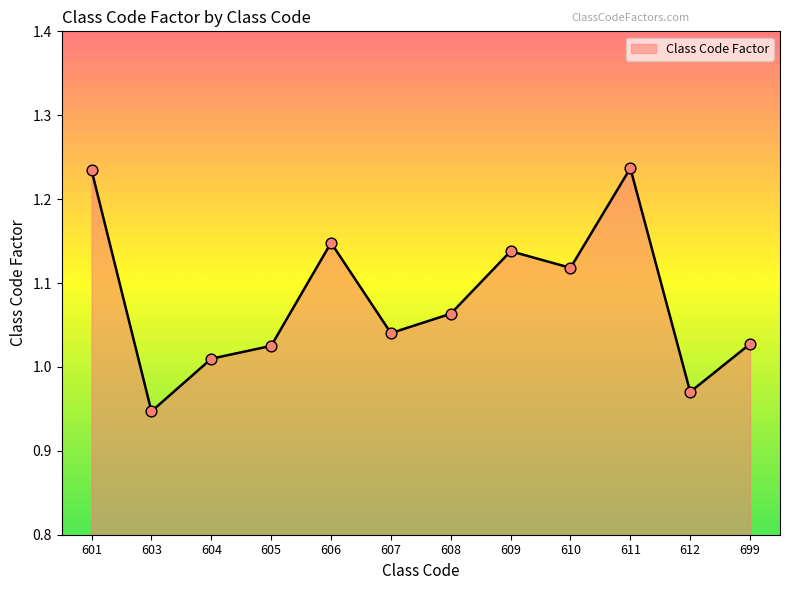

Between 606 and 610, which is larger?

606